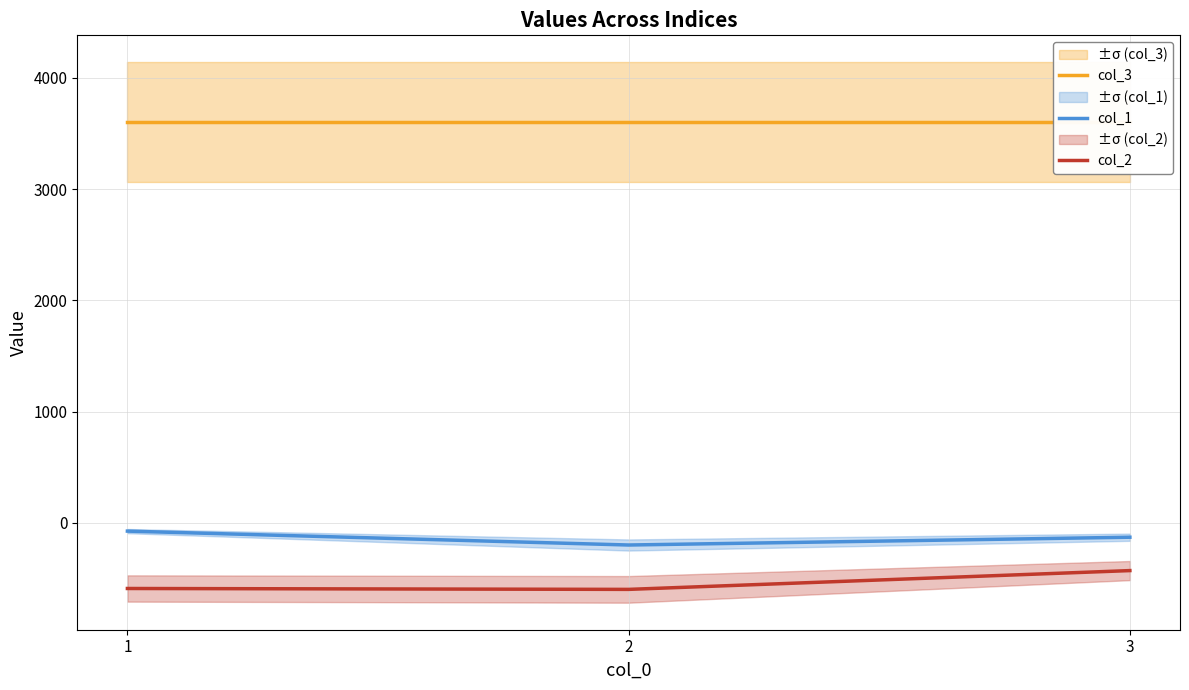

The value of col_2 at 3 is -296. True or false?

False